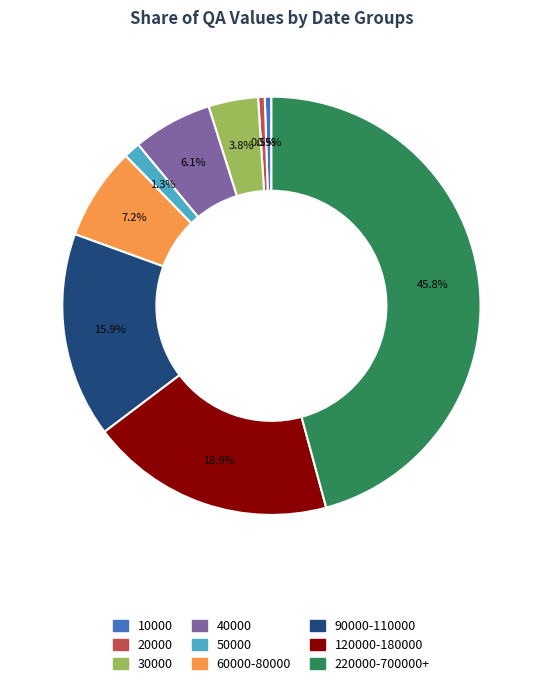

Is there a majority slice in this chart?

No